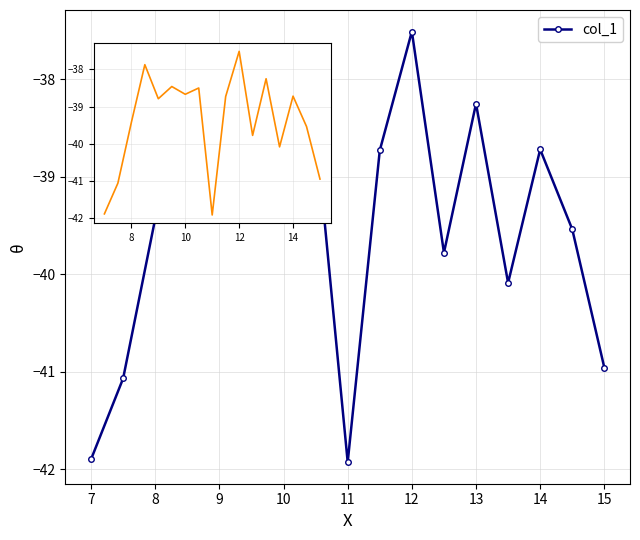

How many interior local peaks (higher than both neighbors) does the data have?

6